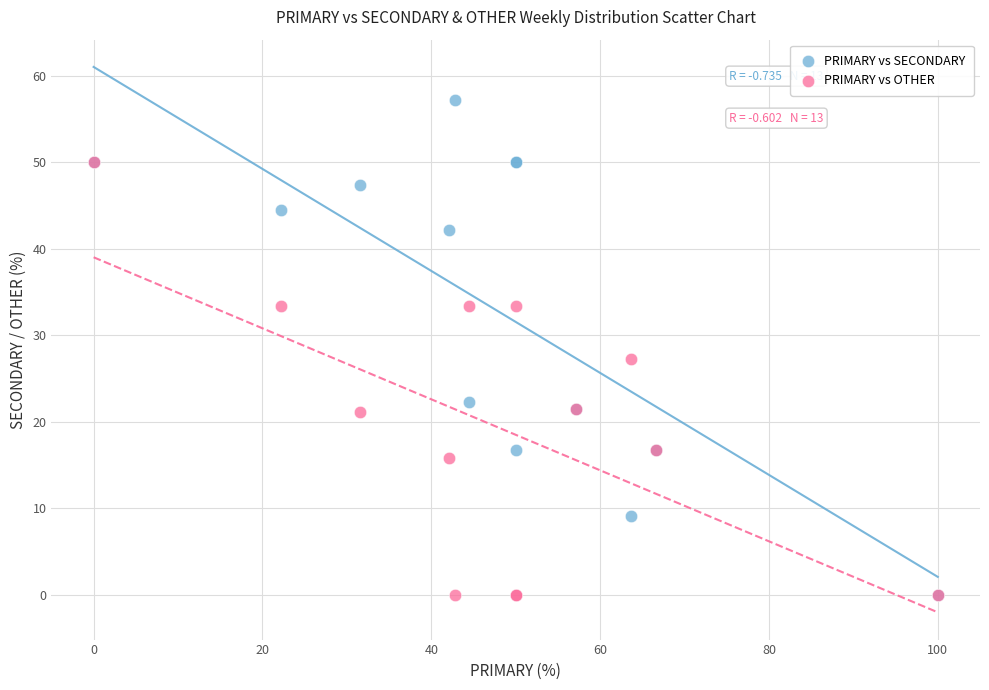

Which series has the largest Y range (max minus min)?

PRIMARY vs SECONDARY